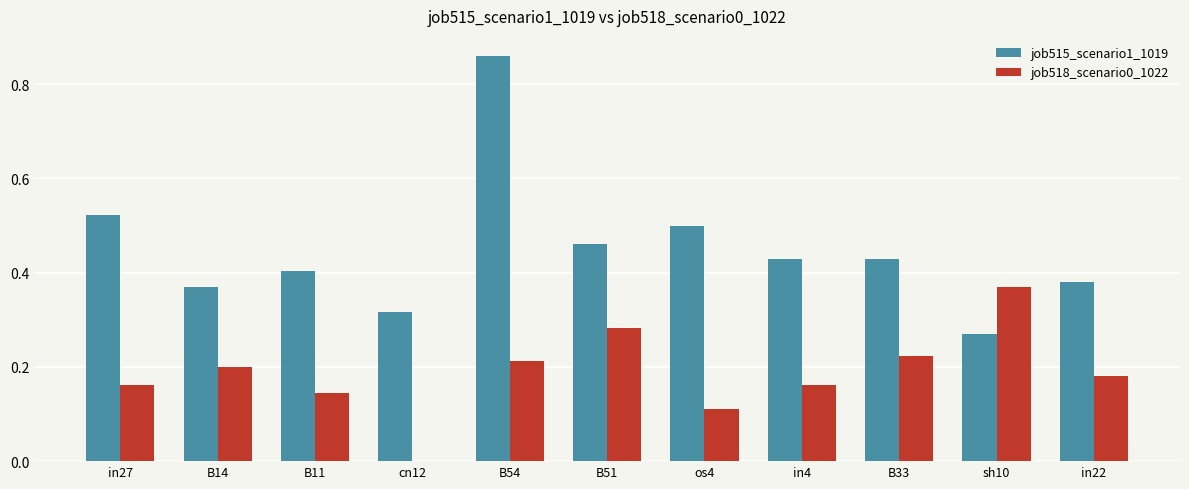

Which series has the largest total across all categories?

job515_scenario1_1019